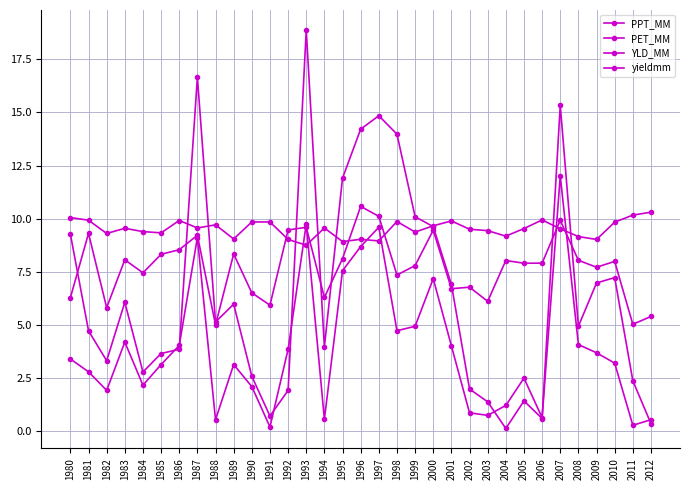

What is the greatest value displayed?

18.9